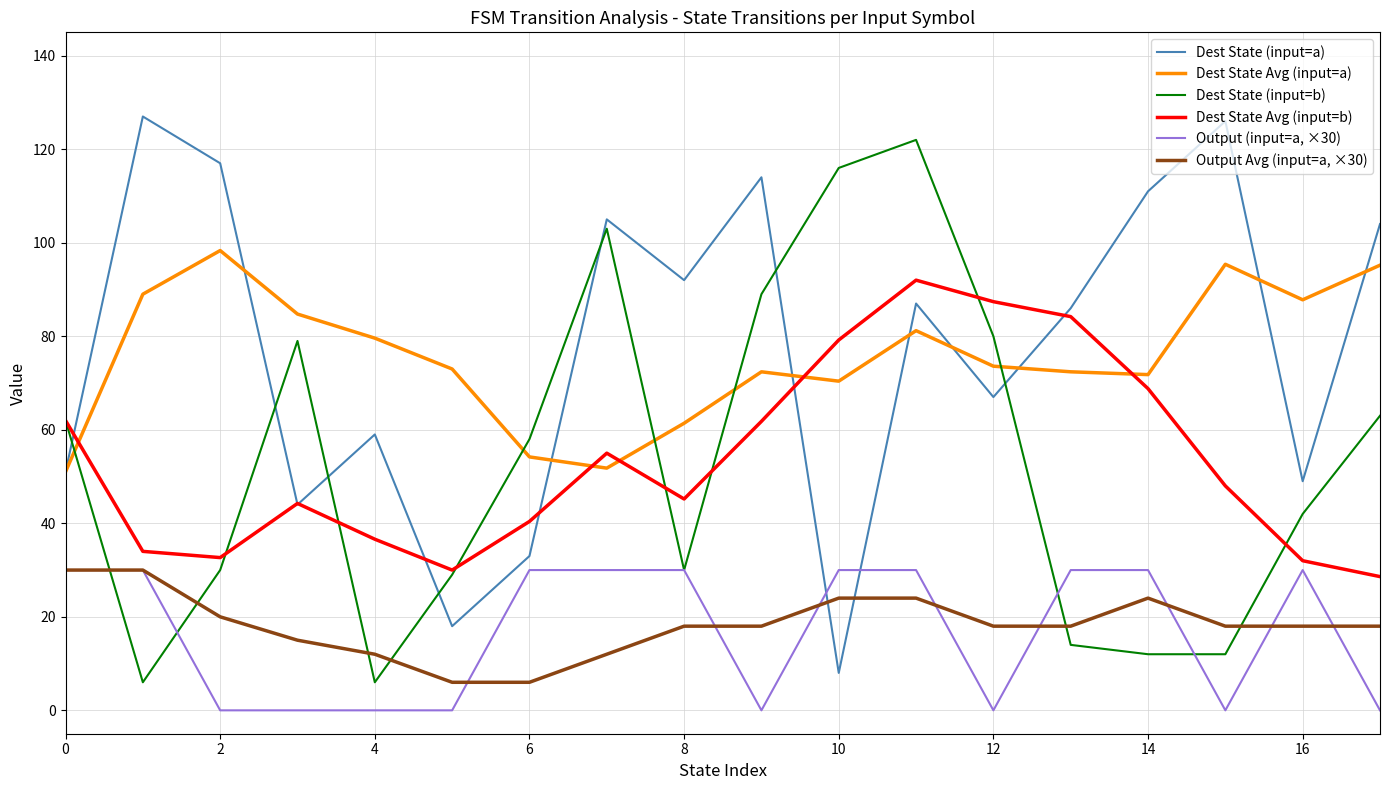

How many interior local peaks does the Dest State (input=b) series have?

3